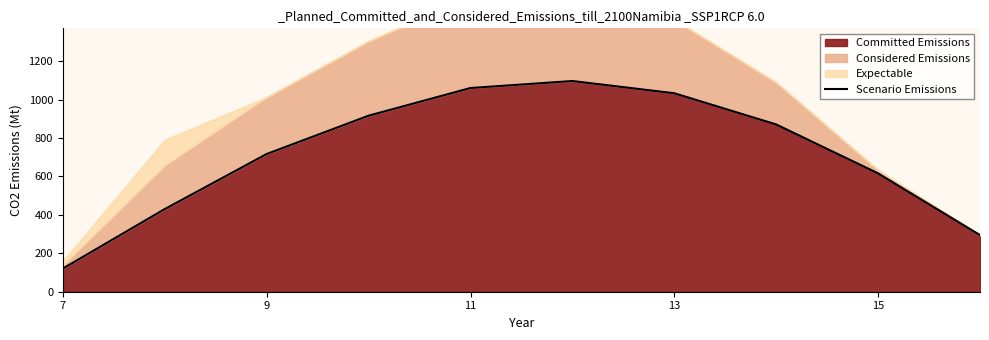

What is the maximum value for Committed Emissions?

1096.7